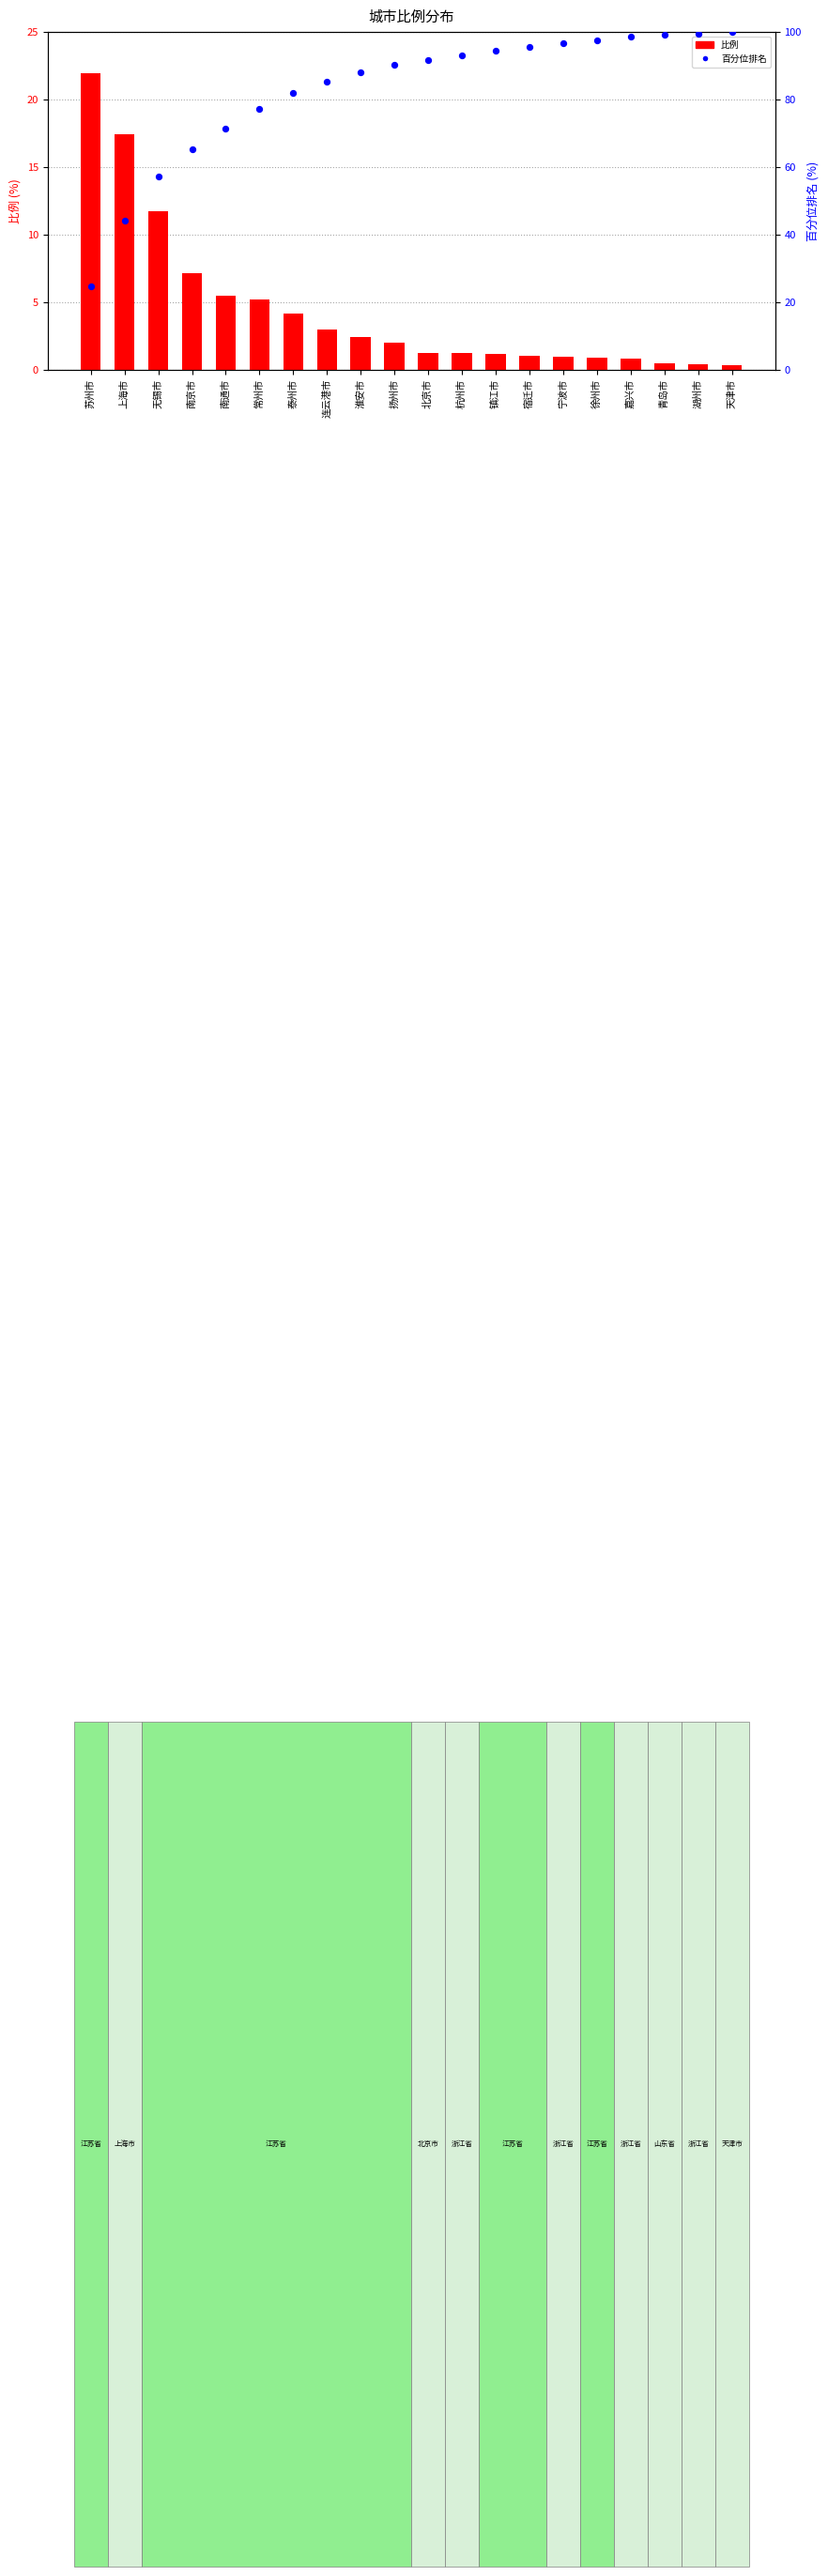

Which series has the widest spread of Y values?

百分位排名